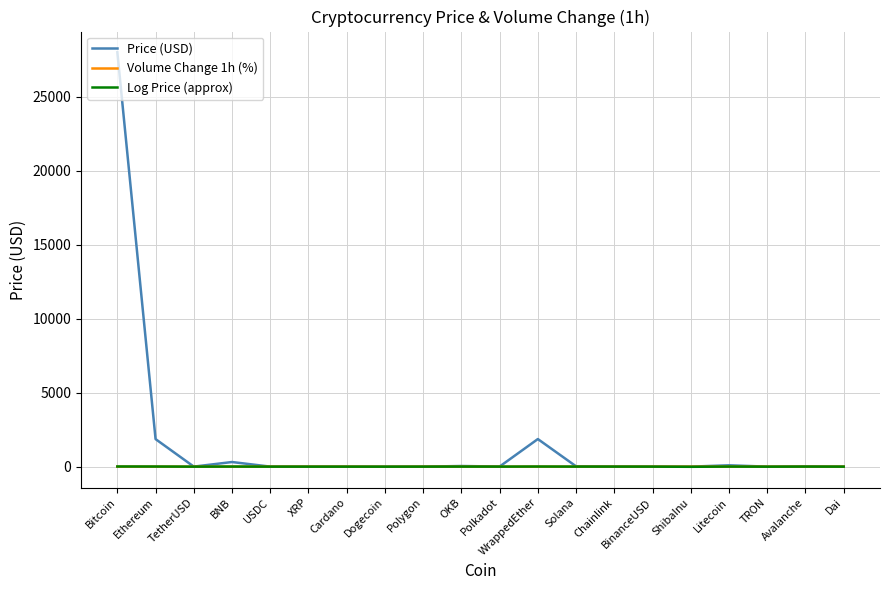

What position from the right is Dai?

1